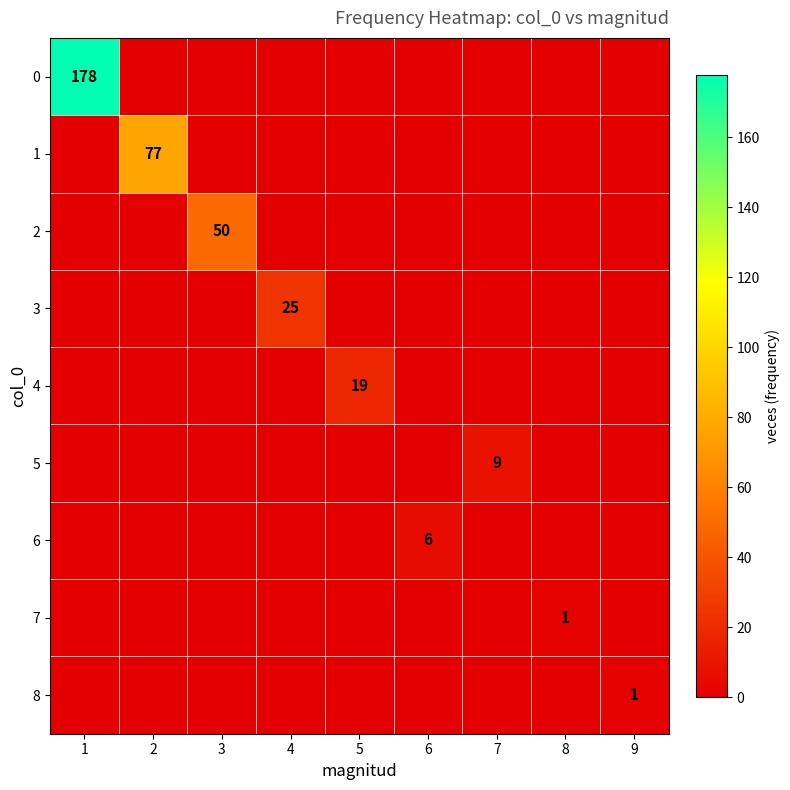

What is the spread (max minus min) of values at 1?

178